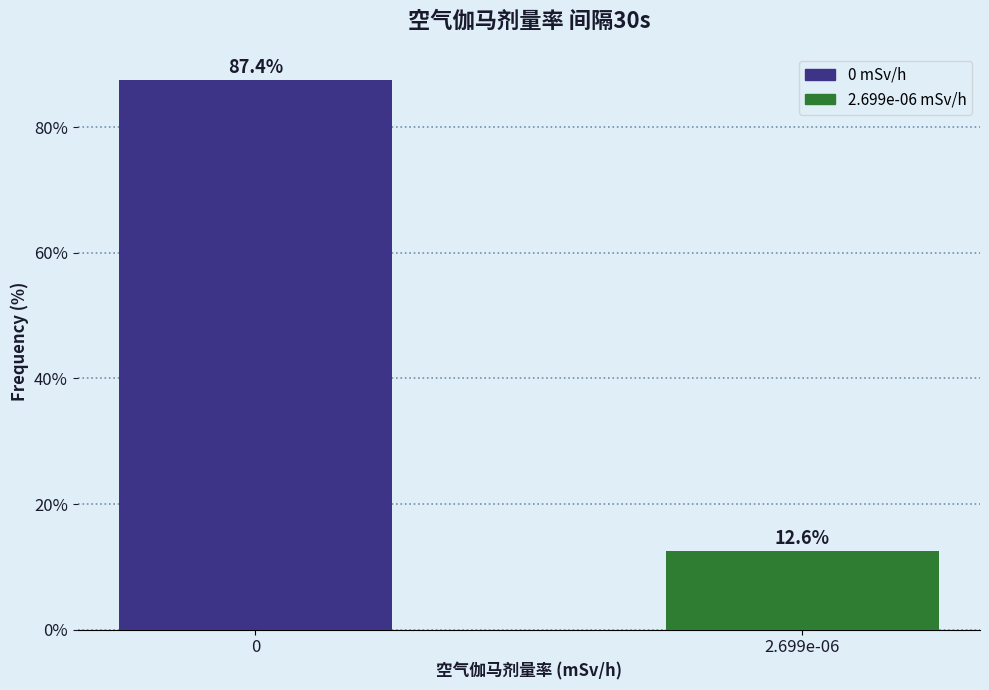

Reading right to left, transcribe all the data shown in this chart.

12.6	87.4